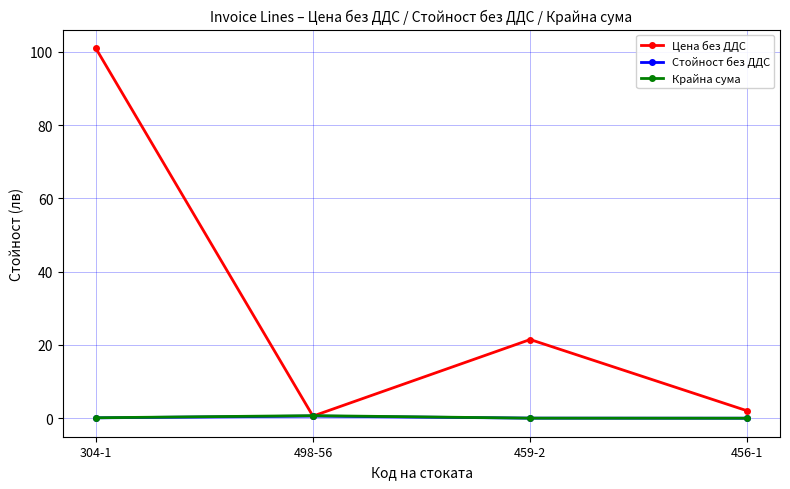

What is the maximum value shown in the chart?

101.0